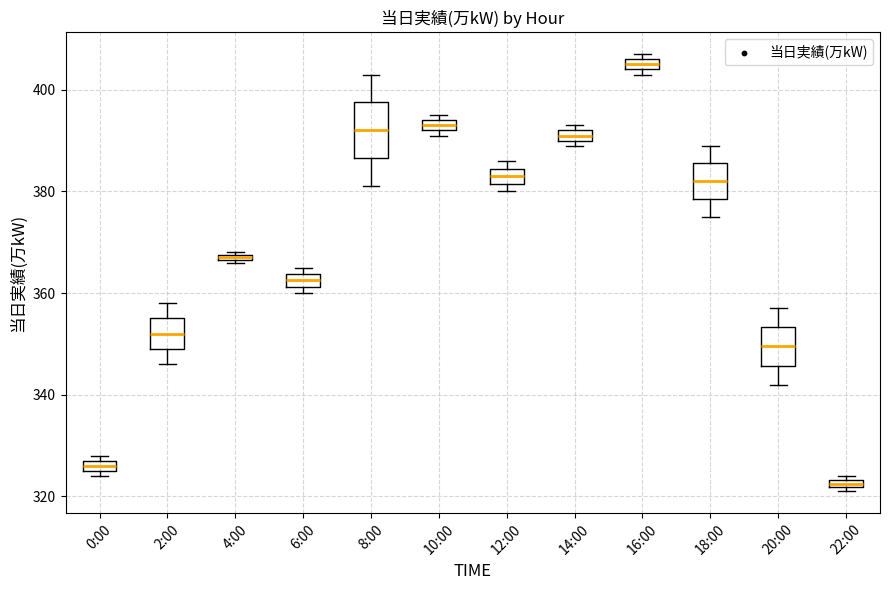

Comparing the boxes themselves (not the whiskers), which one is the tallest?

8:00